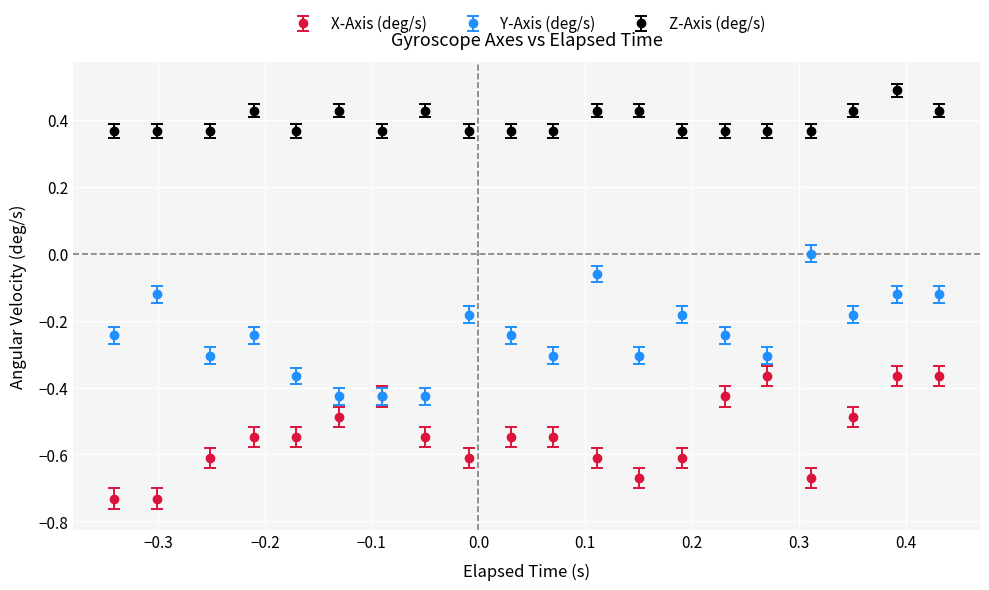

Which series has the largest total across all categories?

Z-Axis (deg/s)